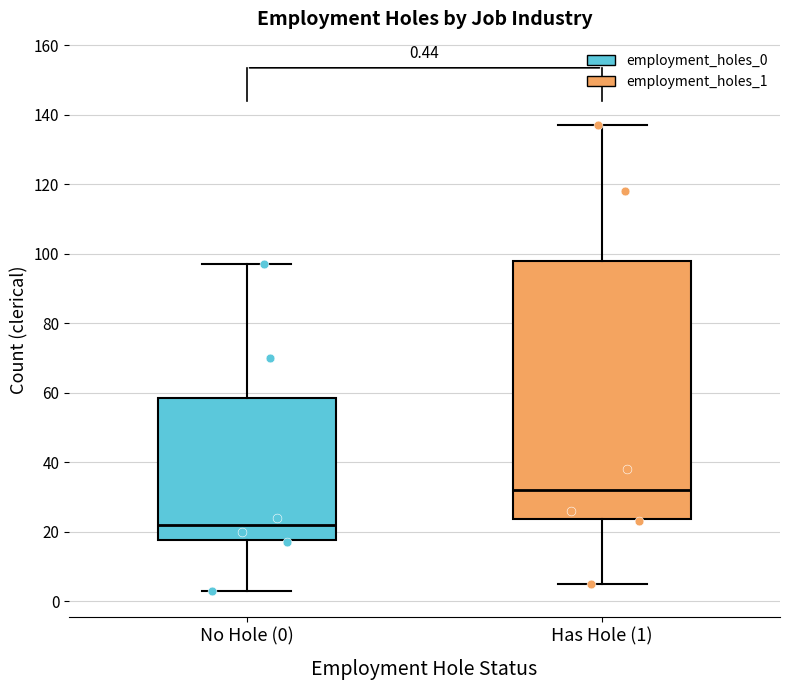

Which box's median line is the highest?

Has Hole (1)